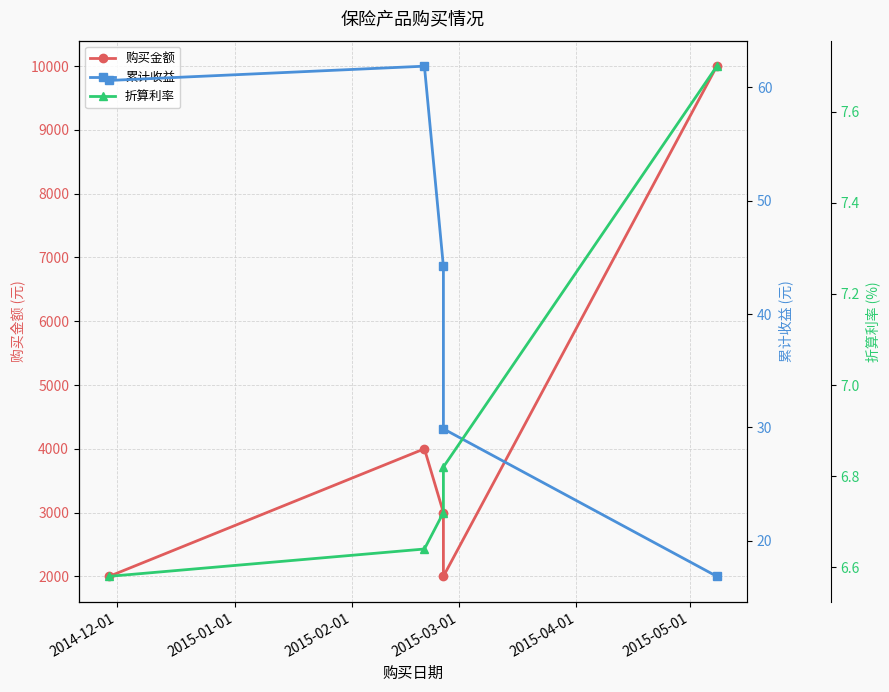

Which series has the largest range (max minus min)?

购买金额